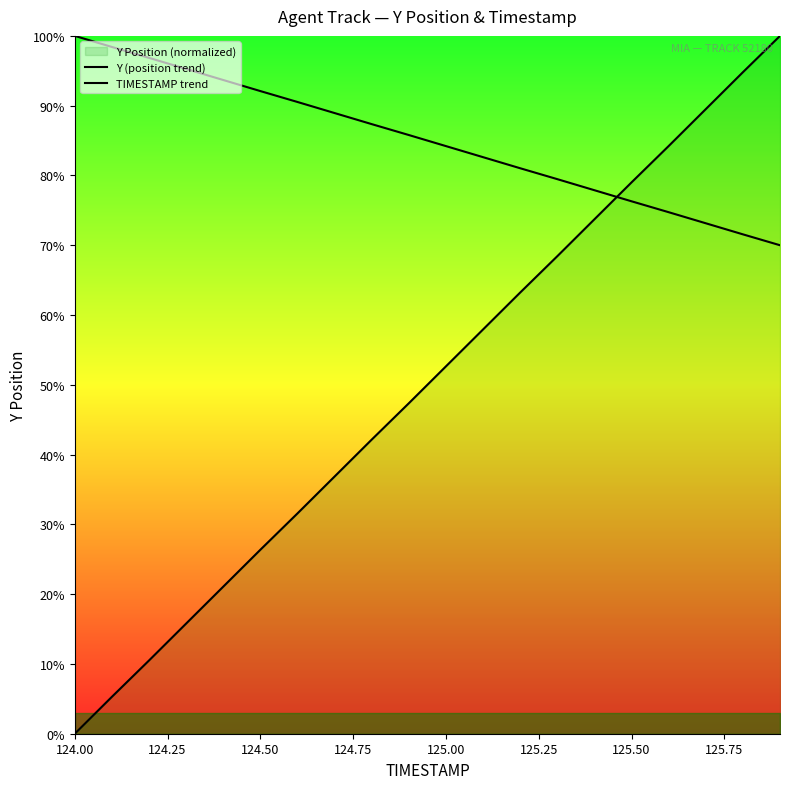

How many lines are shown in the chart?

2